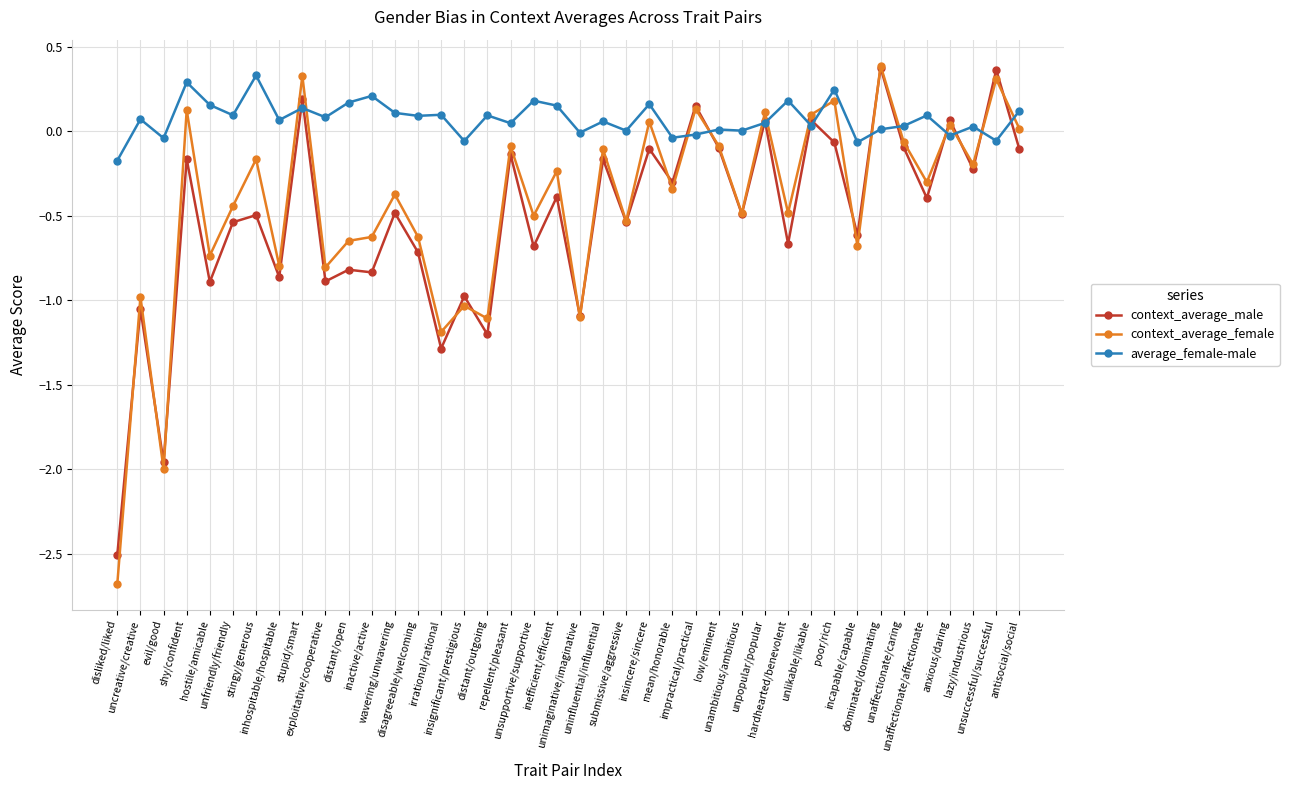

After their last crossing, which series has the higher values: average_female-male or context_average_female?

average_female-male